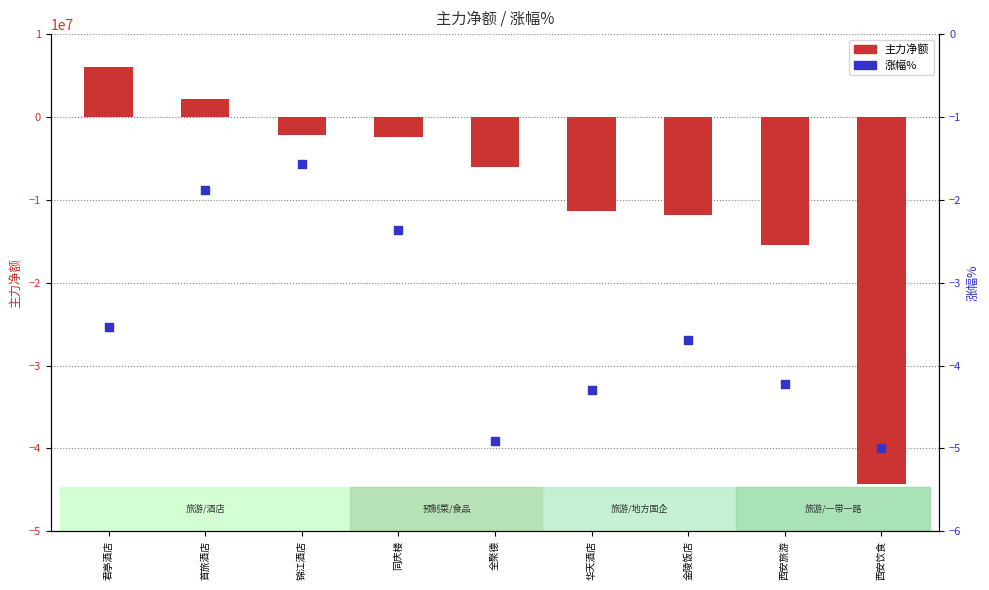

Is the value of 涨幅% at 西安饮食 greater than the value of 主力净额 at 全聚德?

Yes